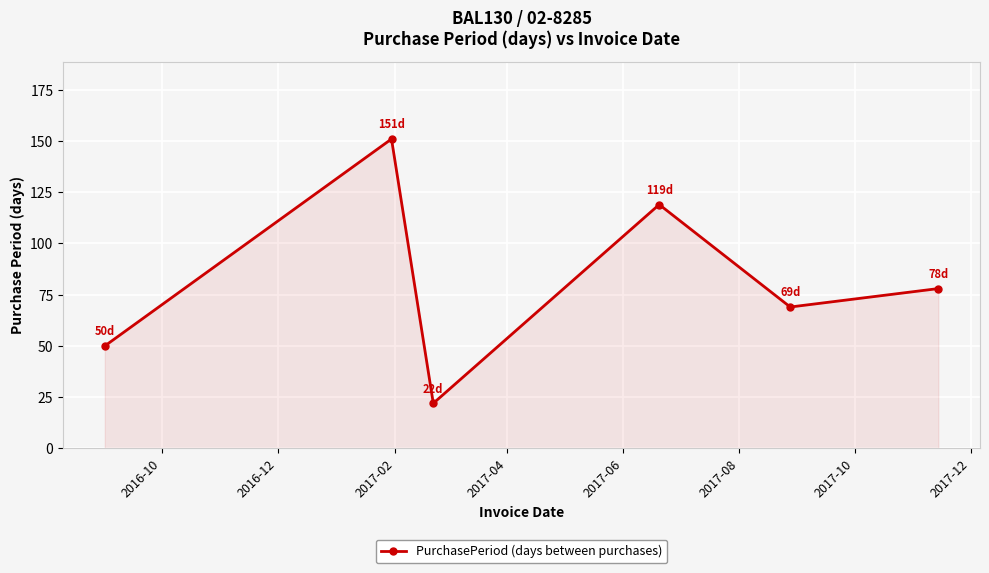

Reading left to right, what are all the values shown in this chart?

50	151	22	119	69	78